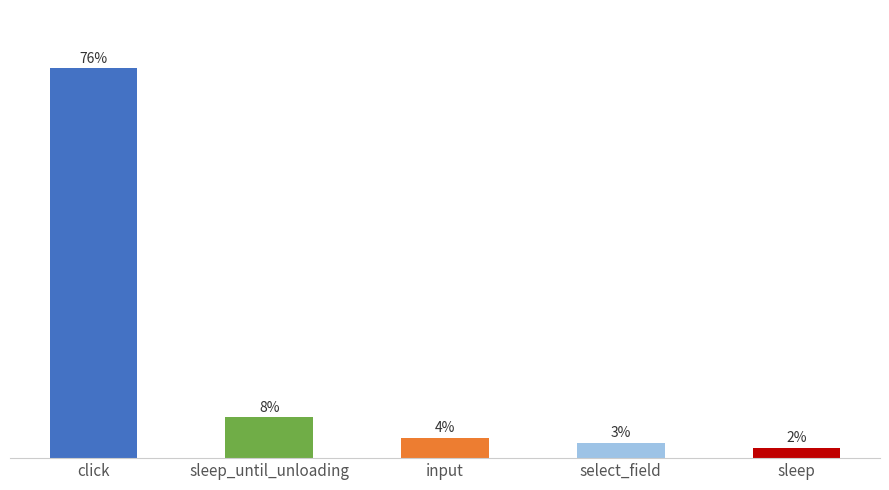

What is the label of the 1st bar from the right?

sleep